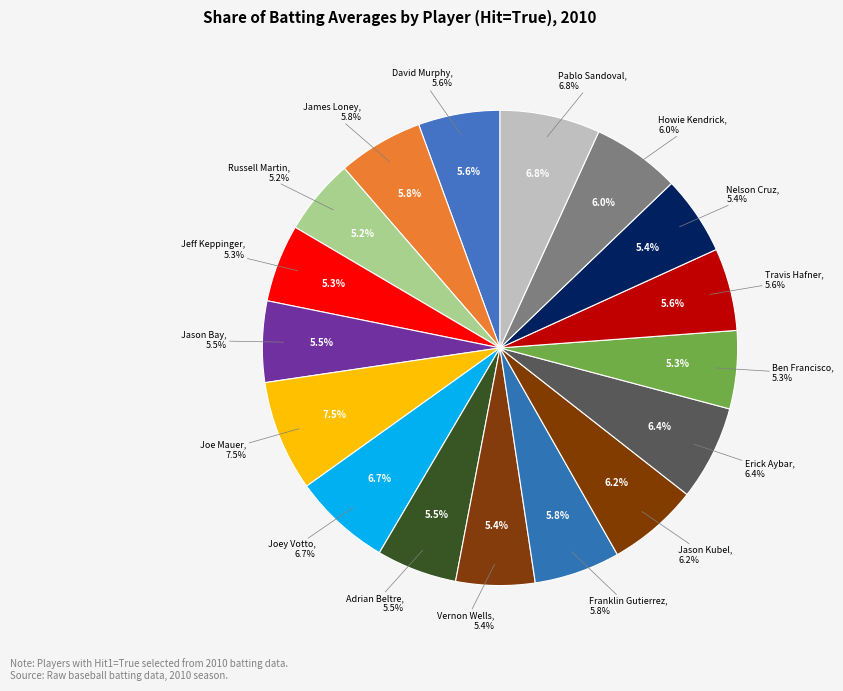

Does Franklin Gutierrez represent more than half of the total?

No